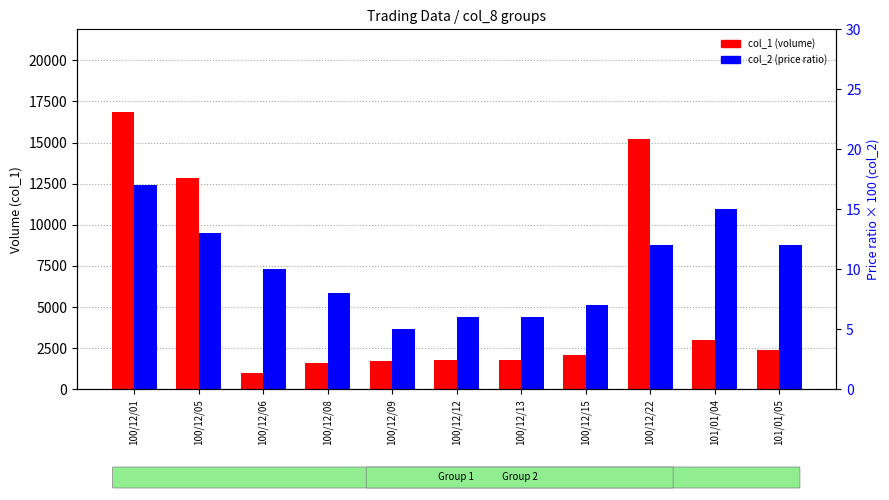

At which label does col_1 (volume) first exceed 2100?

100/12/01